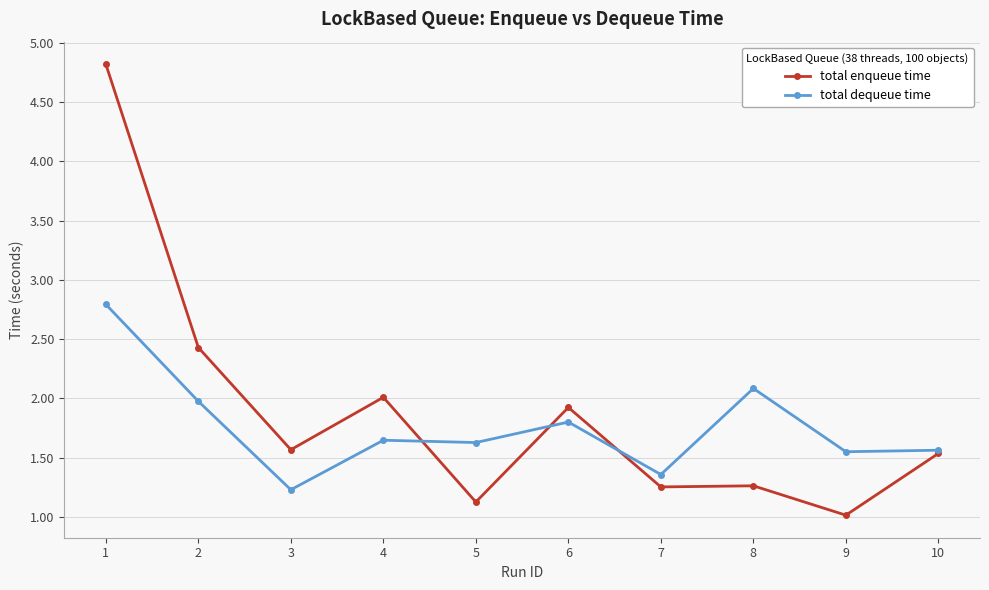

Rank the series by their maximum value, from highest to lowest.

total enqueue time, total dequeue time